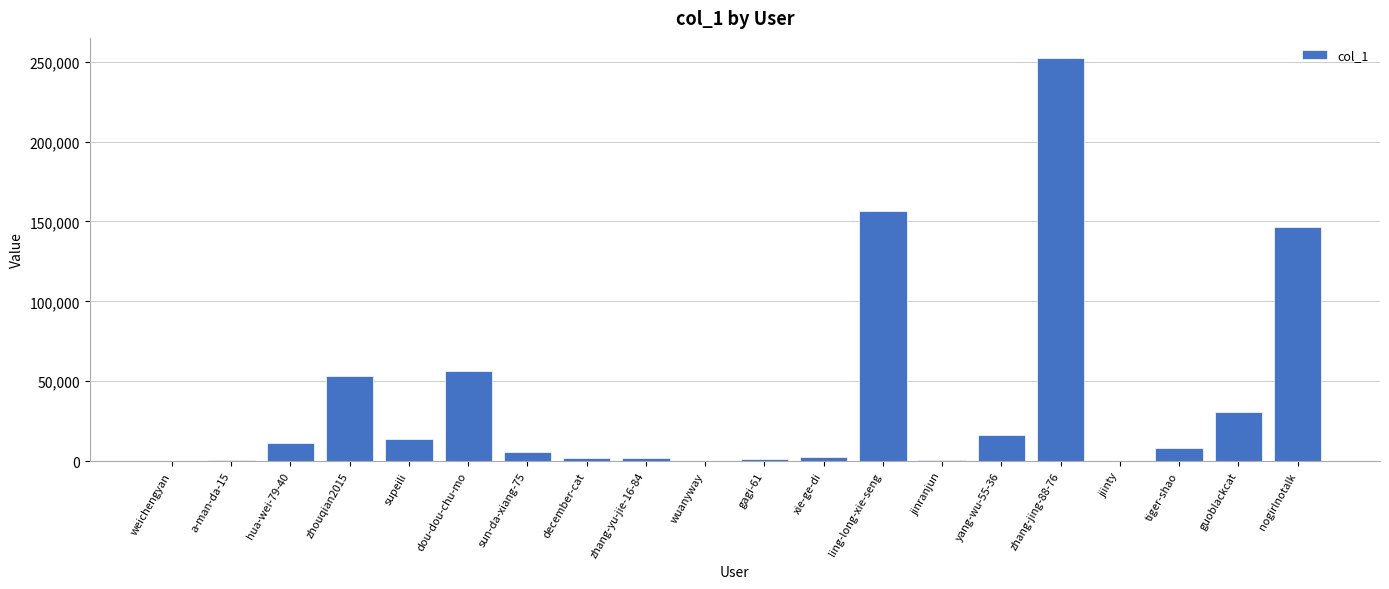

Between zhouqian2015 and december-cat, which is larger?

zhouqian2015